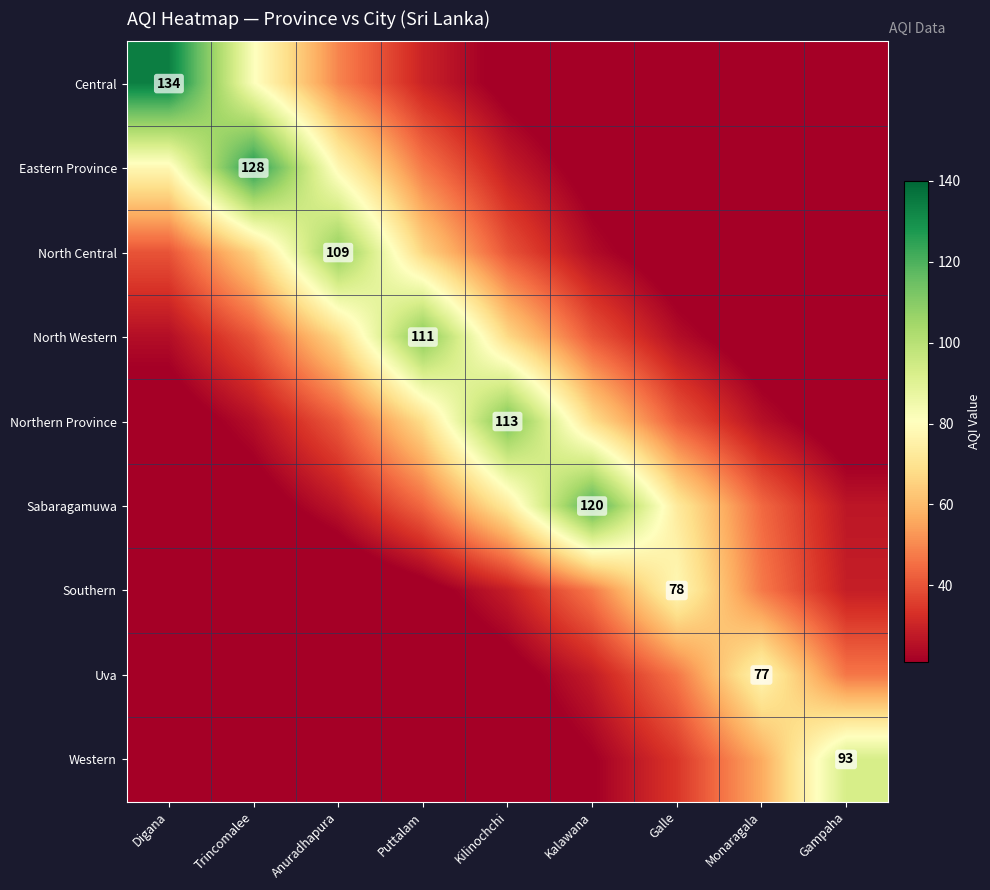

What is the difference between the maximum and minimum values in the Southern series?

74.1